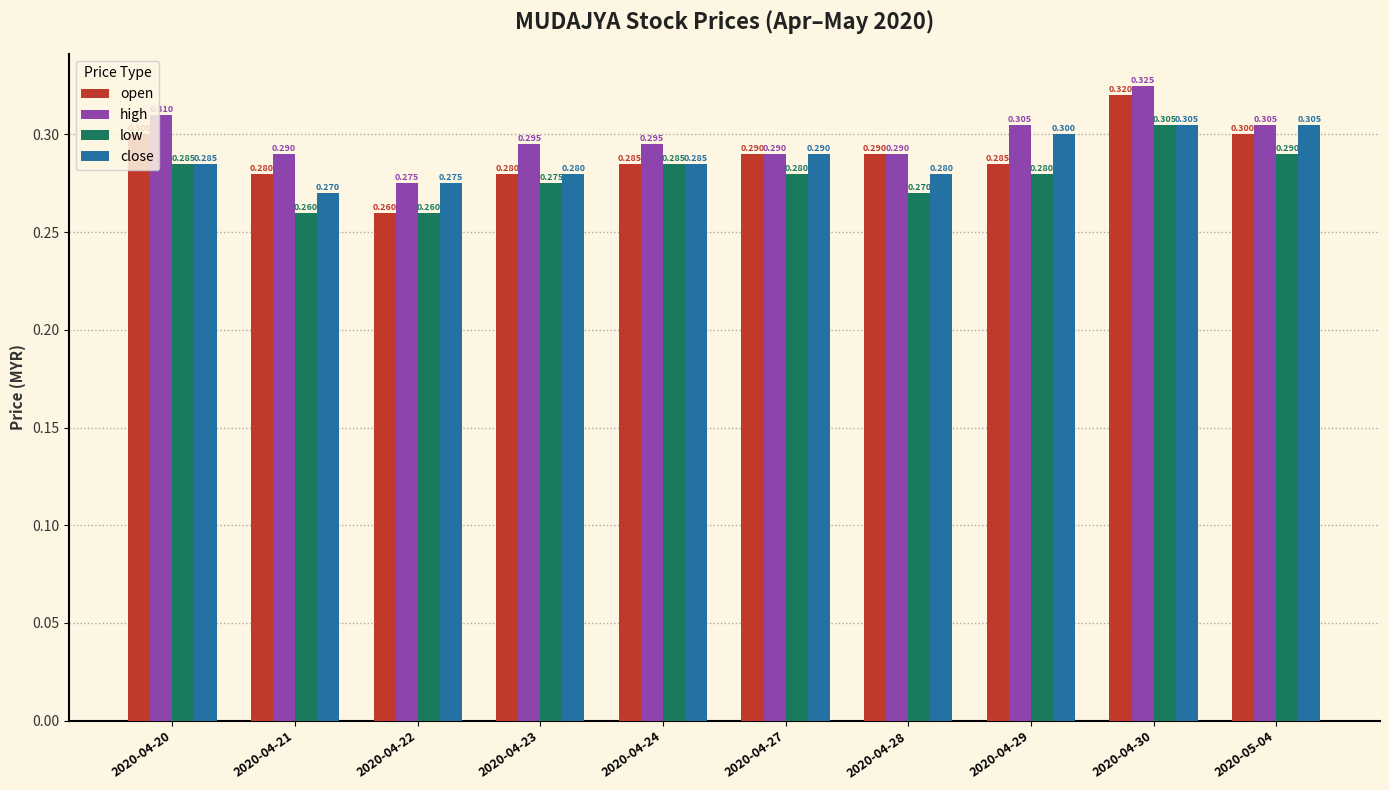

The value of low at 2020-04-21 is 0.3. True or false?

True